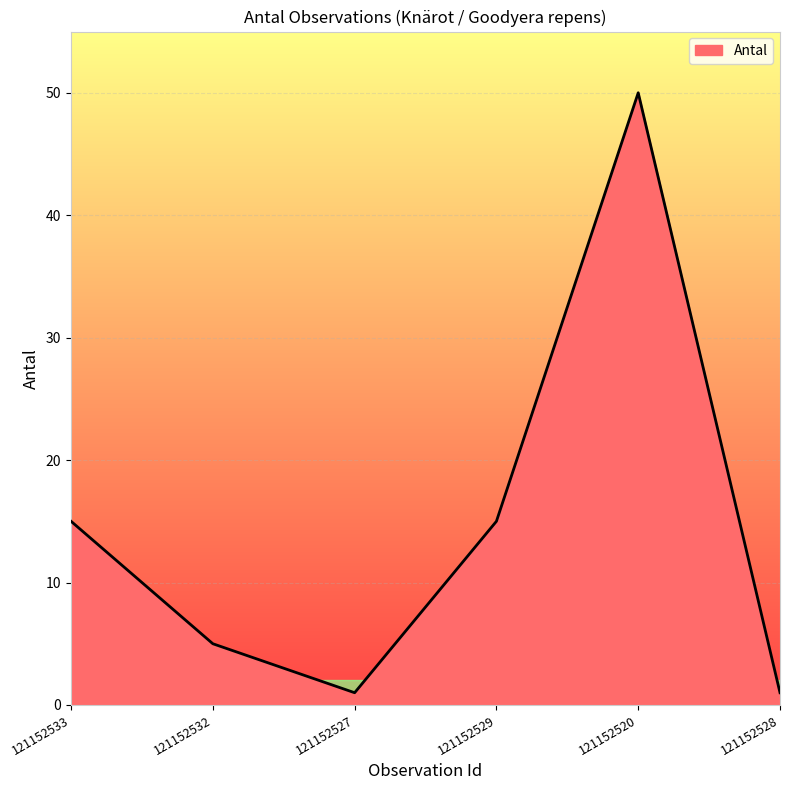

What is the difference between the maximum and minimum values?

49